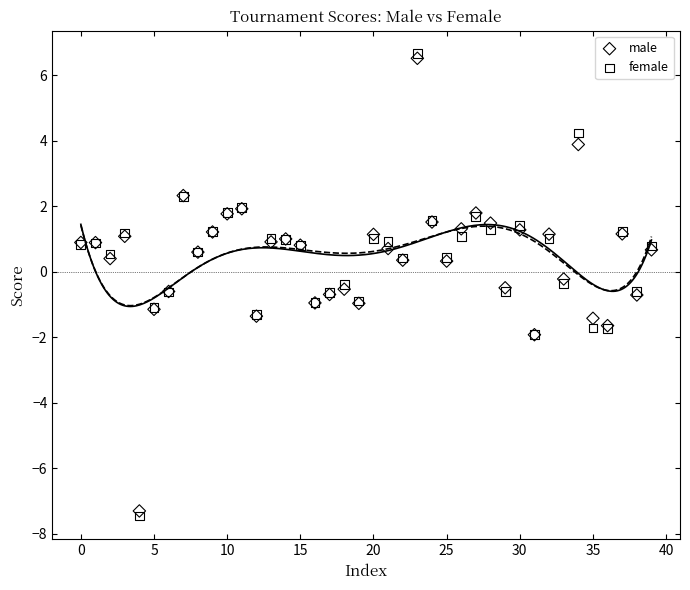

What are all the series names shown in the legend?

male, female